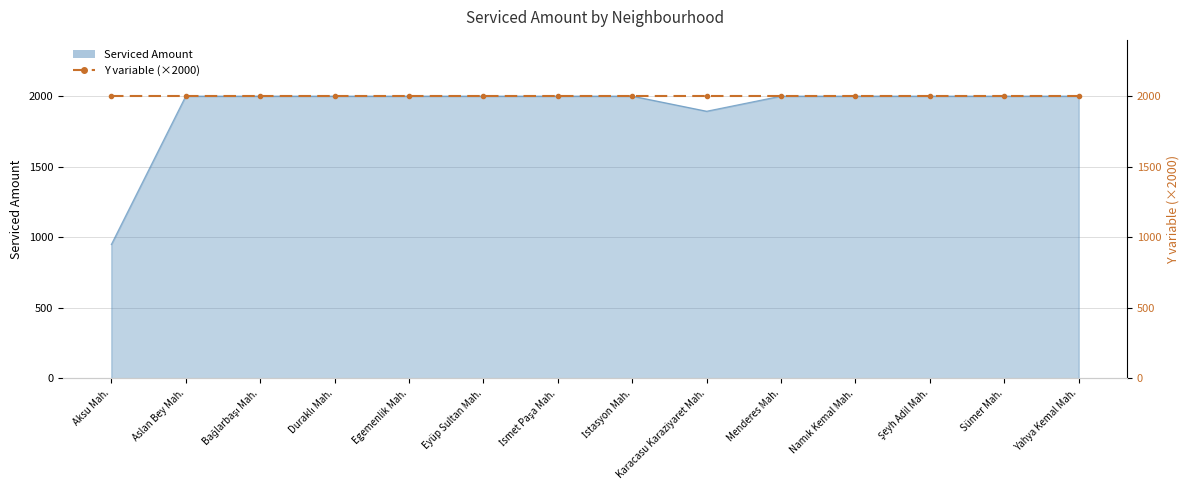

What is the sum of the values at Menderes Mah. and Şeyh Adil Mah.?

4000